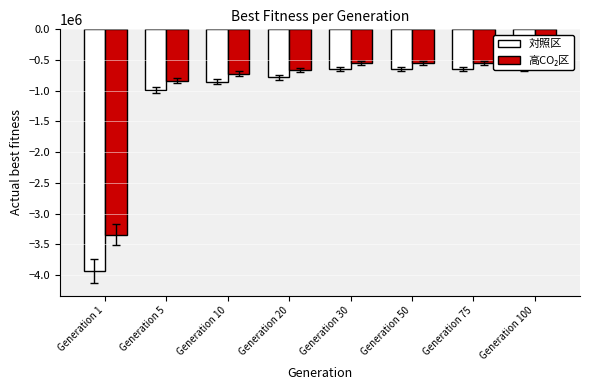

Reading right to left, list all the values displayed in this chart.

対照区: -644436.0	-644436.0	-644436.0	-644436.0	-780014.0	-849686.0	-984520.0	-3930928.0
高CO₂区: -547770.6	-547770.6	-547770.6	-547770.6	-663011.9	-722233.1	-836842.0	-3341288.8